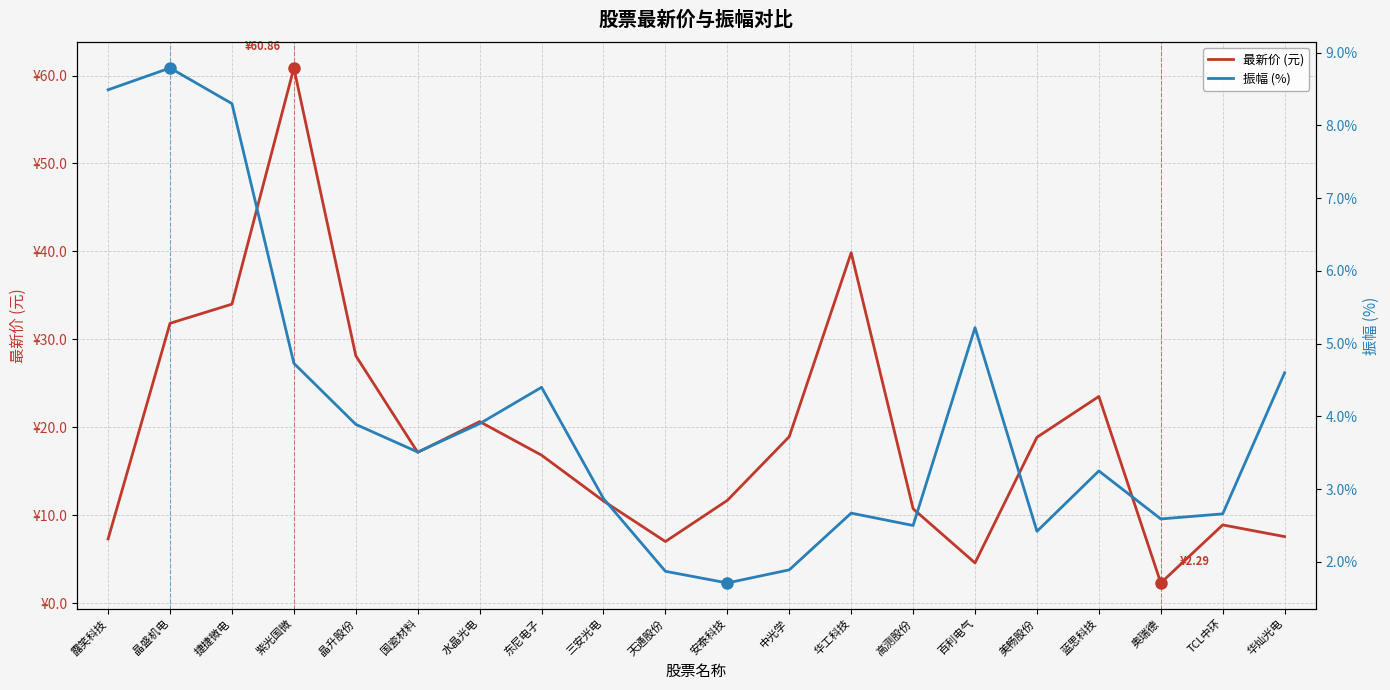

What is the label of the 3rd point from the left?

捷捷微电